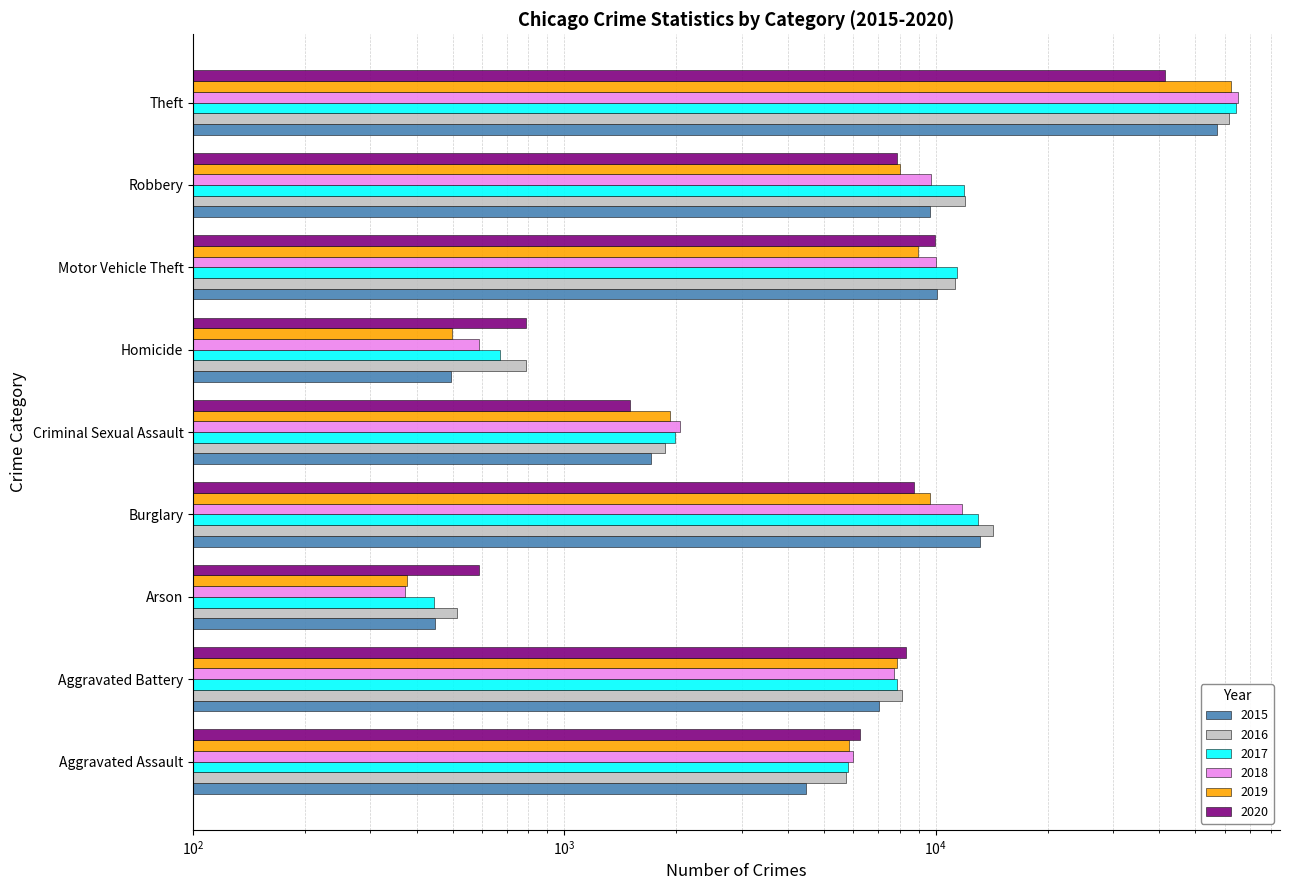

How many values in the 2016 series are below 8085?

4